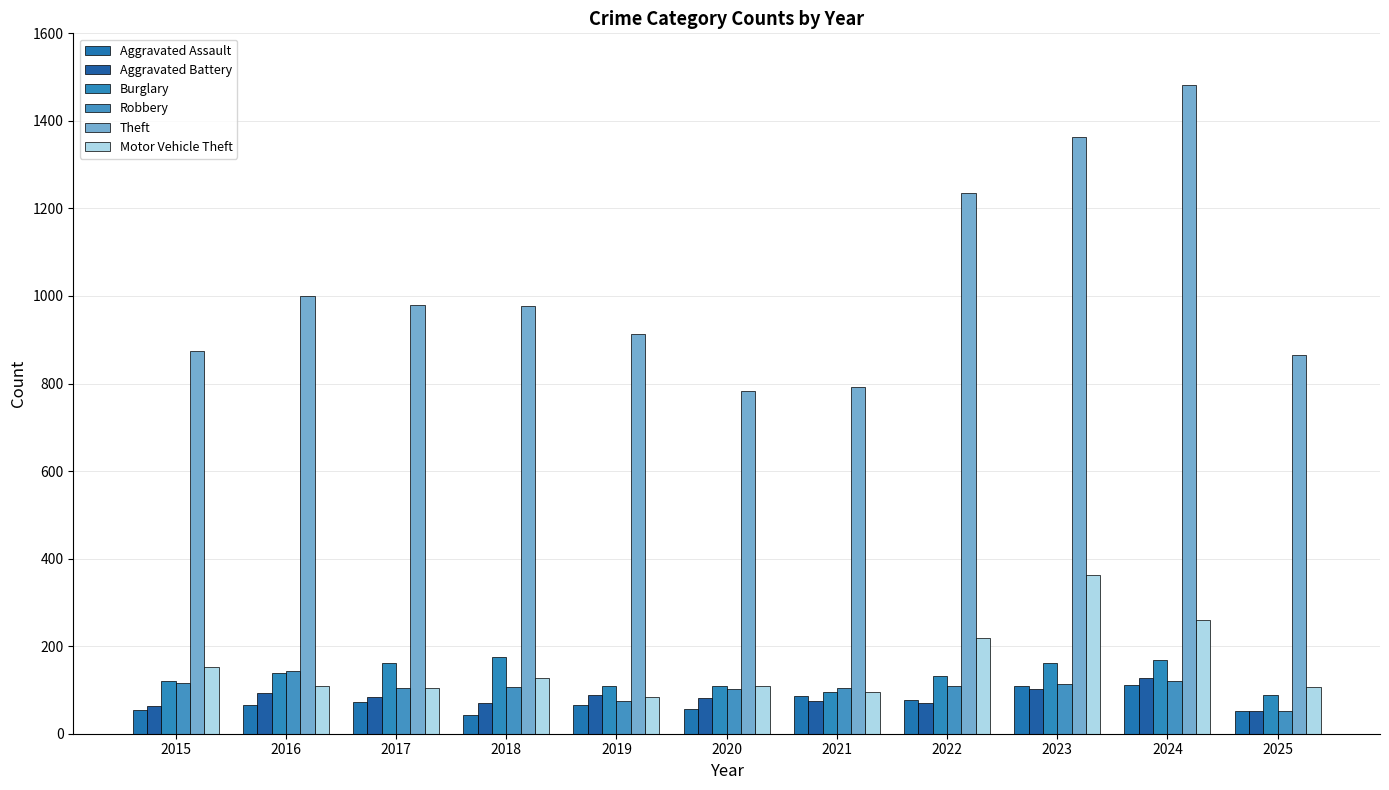

Between 2020 and 2022, which series saw the biggest shift?

Theft